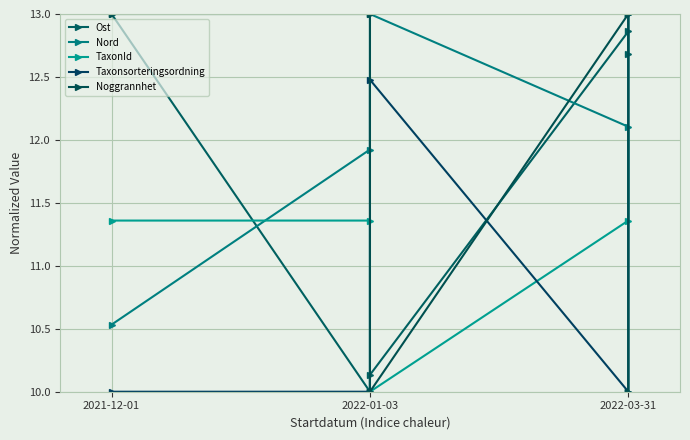

At which label is TaxonId closest to 11?

2021-12-01